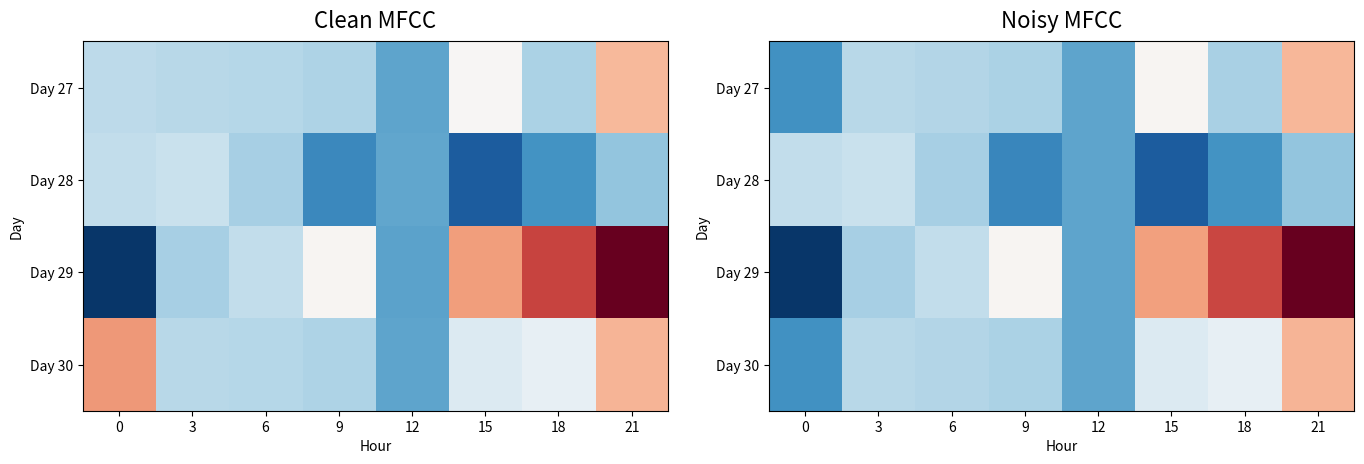

Is the value of Day 29 at 12 greater than the value of Day 27 at 6?

No